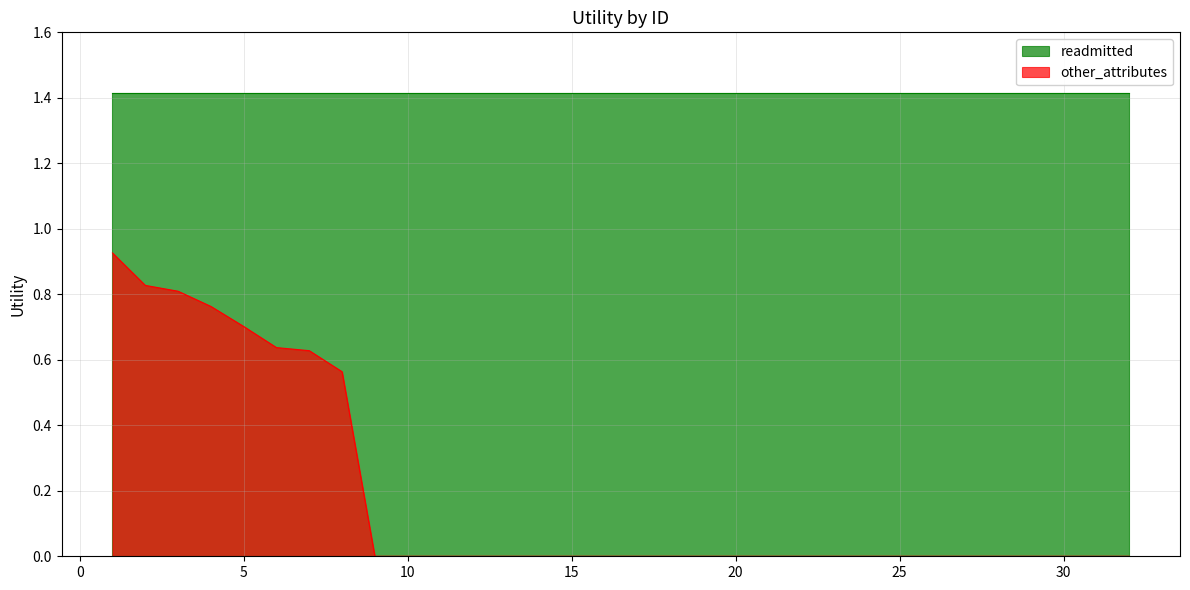

What is the maximum value shown in the chart?

1.4